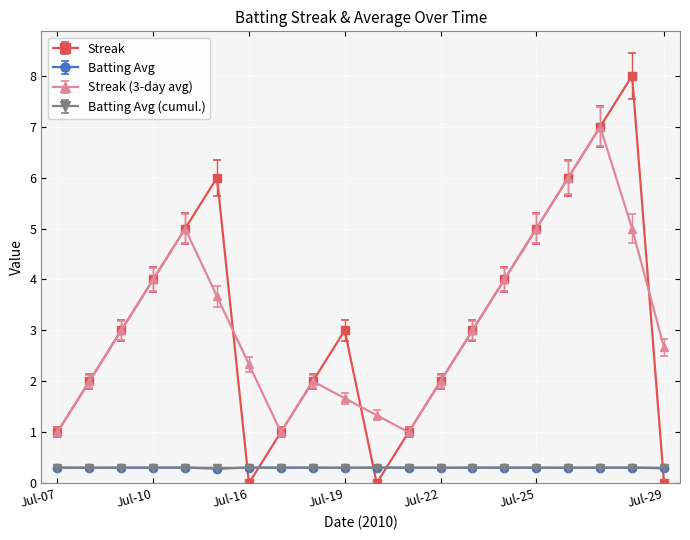

After their last crossing, which series has the higher values: Streak or Batting Avg (cumul.)?

Batting Avg (cumul.)